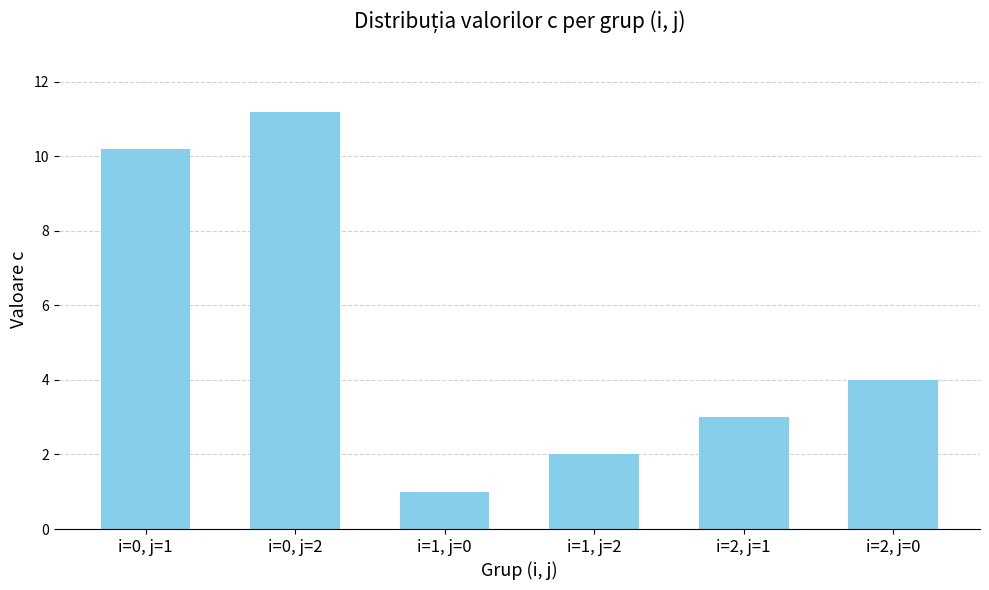

List the labels in order of value, largest first.

i=0, j=2, i=0, j=1, i=2, j=0, i=2, j=1, i=1, j=2, i=1, j=0